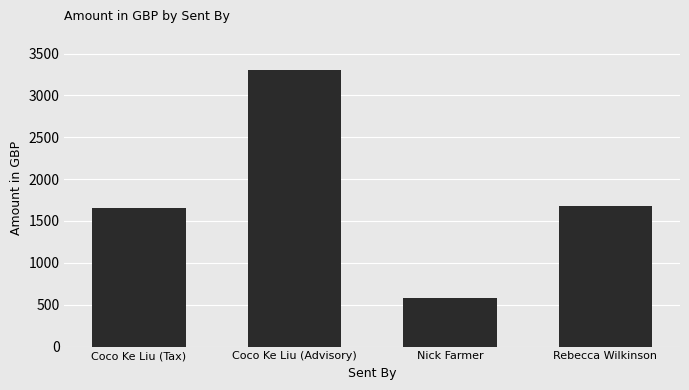

True or false: the data shows 578.4 at Nick Farmer.

True